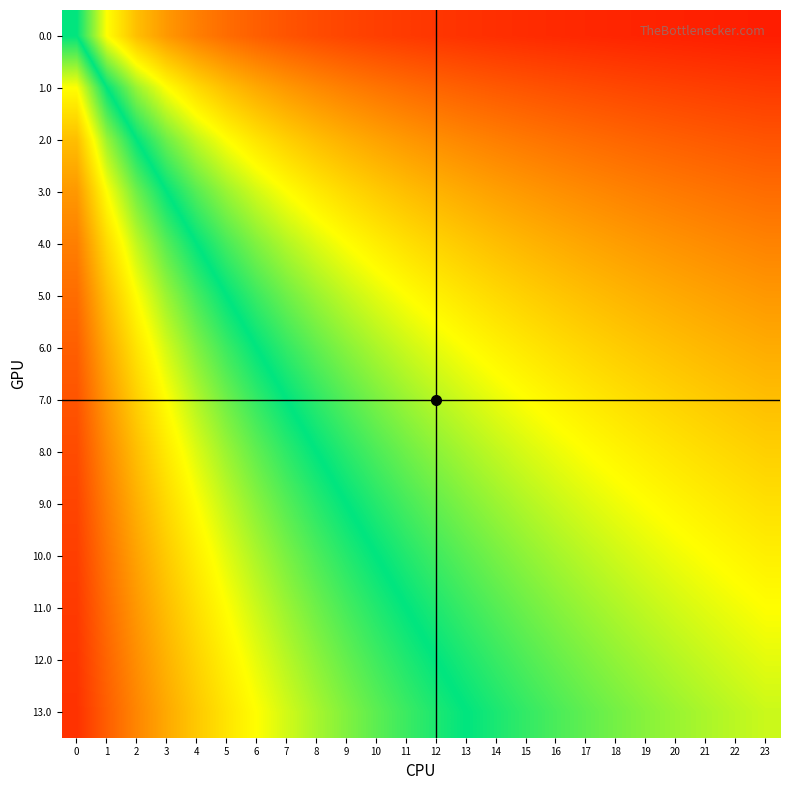

Reading left to right, extract all data points from this chart.

0.0: 0=0.5	1=0.3	2=0.2	3=0.2	4=0.2	5=0.1	6=0.1	7=0.1	8=0.1	9=0.1	10=0.1	11=0.1	12=0.1	13=0.1	14=0.1	15=0.1	16=0.1	17=0.1	18=0.1	19=0.0	20=0.0	21=0.0	22=0.0	23=0.0
1.0: 0=0.7	1=0.5	2=0.4	3=0.3	4=0.3	5=0.2	6=0.2	7=0.2	8=0.2	9=0.2	10=0.2	11=0.1	12=0.1	13=0.1	14=0.1	15=0.1	16=0.1	17=0.1	18=0.1	19=0.1	20=0.1	21=0.1	22=0.1	23=0.1
2.0: 0=0.8	1=0.6	2=0.5	3=0.4	4=0.4	5=0.3	6=0.3	7=0.3	8=0.2	9=0.2	10=0.2	11=0.2	12=0.2	13=0.2	14=0.2	15=0.2	16=0.1	17=0.1	18=0.1	19=0.1	20=0.1	21=0.1	22=0.1	23=0.1
3.0: 0=0.8	1=0.7	2=0.6	3=0.5	4=0.4	5=0.4	6=0.4	7=0.3	8=0.3	9=0.3	10=0.3	11=0.2	12=0.2	13=0.2	14=0.2	15=0.2	16=0.2	17=0.2	18=0.2	19=0.2	20=0.2	21=0.2	22=0.1	23=0.1
4.0: 0=0.8	1=0.7	2=0.6	3=0.6	4=0.5	5=0.5	6=0.4	7=0.4	8=0.4	9=0.3	10=0.3	11=0.3	12=0.3	13=0.3	14=0.2	15=0.2	16=0.2	17=0.2	18=0.2	19=0.2	20=0.2	21=0.2	22=0.2	23=0.2
5.0: 0=0.9	1=0.8	2=0.7	3=0.6	4=0.5	5=0.5	6=0.5	7=0.4	8=0.4	9=0.4	10=0.4	11=0.3	12=0.3	13=0.3	14=0.3	15=0.3	16=0.3	17=0.2	18=0.2	19=0.2	20=0.2	21=0.2	22=0.2	23=0.2
6.0: 0=0.9	1=0.8	2=0.7	3=0.6	4=0.6	5=0.5	6=0.5	7=0.5	8=0.4	9=0.4	10=0.4	11=0.4	12=0.3	13=0.3	14=0.3	15=0.3	16=0.3	17=0.3	18=0.3	19=0.3	20=0.2	21=0.2	22=0.2	23=0.2
7.0: 0=0.9	1=0.8	2=0.7	3=0.7	4=0.6	5=0.6	6=0.5	7=0.5	8=0.5	9=0.4	10=0.4	11=0.4	12=0.4	13=0.4	14=0.3	15=0.3	16=0.3	17=0.3	18=0.3	19=0.3	20=0.3	21=0.3	22=0.3	23=0.2
8.0: 0=0.9	1=0.8	2=0.8	3=0.7	4=0.6	5=0.6	6=0.6	7=0.5	8=0.5	9=0.5	10=0.5	11=0.4	12=0.4	13=0.4	14=0.4	15=0.4	16=0.3	17=0.3	18=0.3	19=0.3	20=0.3	21=0.3	22=0.3	23=0.3
9.0: 0=0.9	1=0.8	2=0.8	3=0.7	4=0.7	5=0.6	6=0.6	7=0.6	8=0.5	9=0.5	10=0.5	11=0.5	12=0.4	13=0.4	14=0.4	15=0.4	16=0.4	17=0.4	18=0.3	19=0.3	20=0.3	21=0.3	22=0.3	23=0.3
10.0: 0=0.9	1=0.8	2=0.8	3=0.7	4=0.7	5=0.6	6=0.6	7=0.6	8=0.6	9=0.5	10=0.5	11=0.5	12=0.5	13=0.4	14=0.4	15=0.4	16=0.4	17=0.4	18=0.4	19=0.4	20=0.3	21=0.3	22=0.3	23=0.3
11.0: 0=0.9	1=0.9	2=0.8	3=0.8	4=0.7	5=0.7	6=0.6	7=0.6	8=0.6	9=0.5	10=0.5	11=0.5	12=0.5	13=0.5	14=0.4	15=0.4	16=0.4	17=0.4	18=0.4	19=0.4	20=0.4	21=0.4	22=0.3	23=0.3
12.0: 0=0.9	1=0.9	2=0.8	3=0.8	4=0.7	5=0.7	6=0.7	7=0.6	8=0.6	9=0.6	10=0.5	11=0.5	12=0.5	13=0.5	14=0.5	15=0.4	16=0.4	17=0.4	18=0.4	19=0.4	20=0.4	21=0.4	22=0.4	23=0.4
13.0: 0=0.9	1=0.9	2=0.8	3=0.8	4=0.7	5=0.7	6=0.7	7=0.6	8=0.6	9=0.6	10=0.6	11=0.5	12=0.5	13=0.5	14=0.5	15=0.5	16=0.5	17=0.4	18=0.4	19=0.4	20=0.4	21=0.4	22=0.4	23=0.4